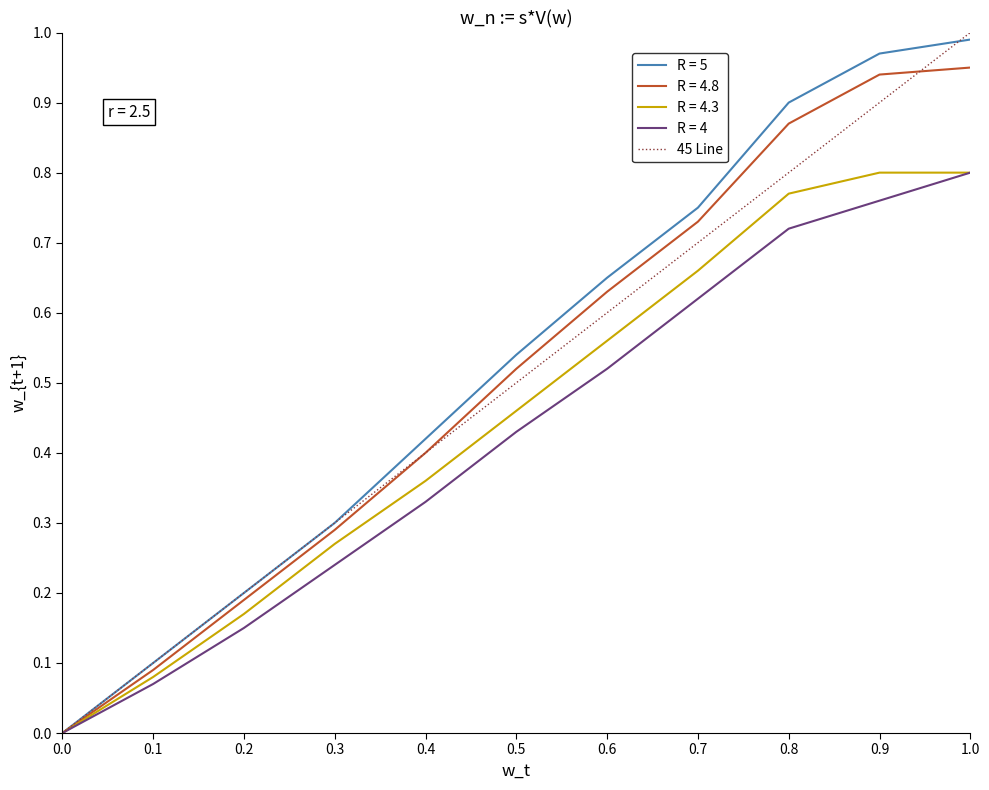

Does the chart display data point markers on the line(s)?

No